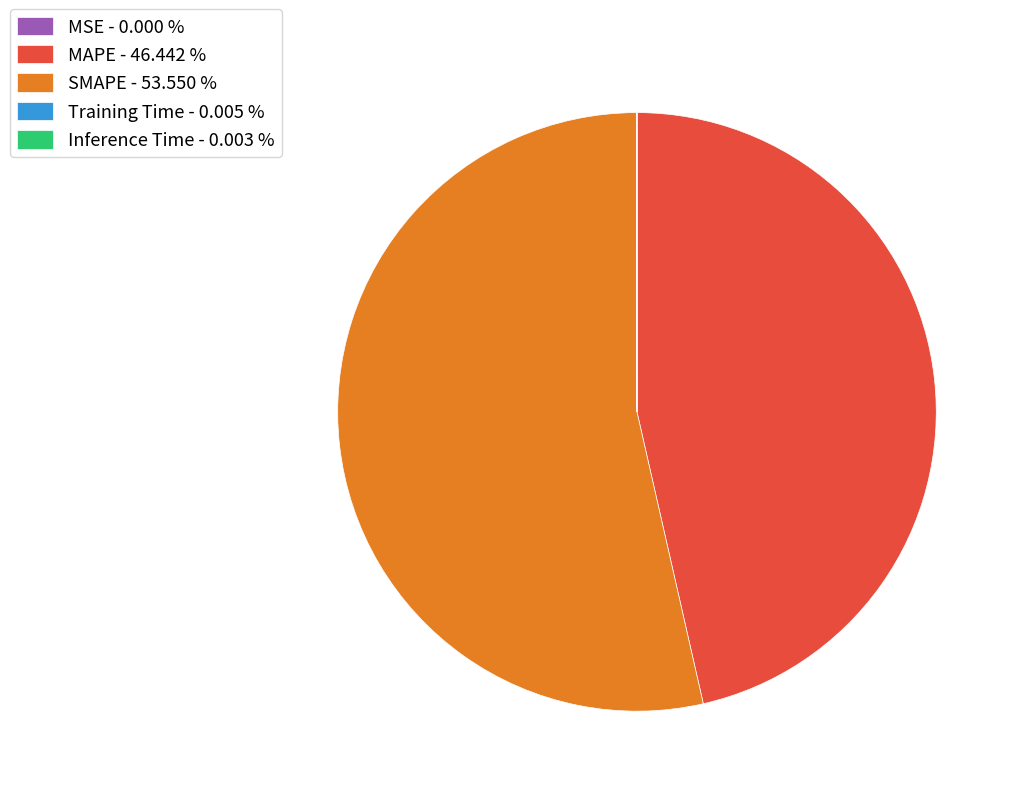

Is there any slice that represents more than half of the pie?

Yes